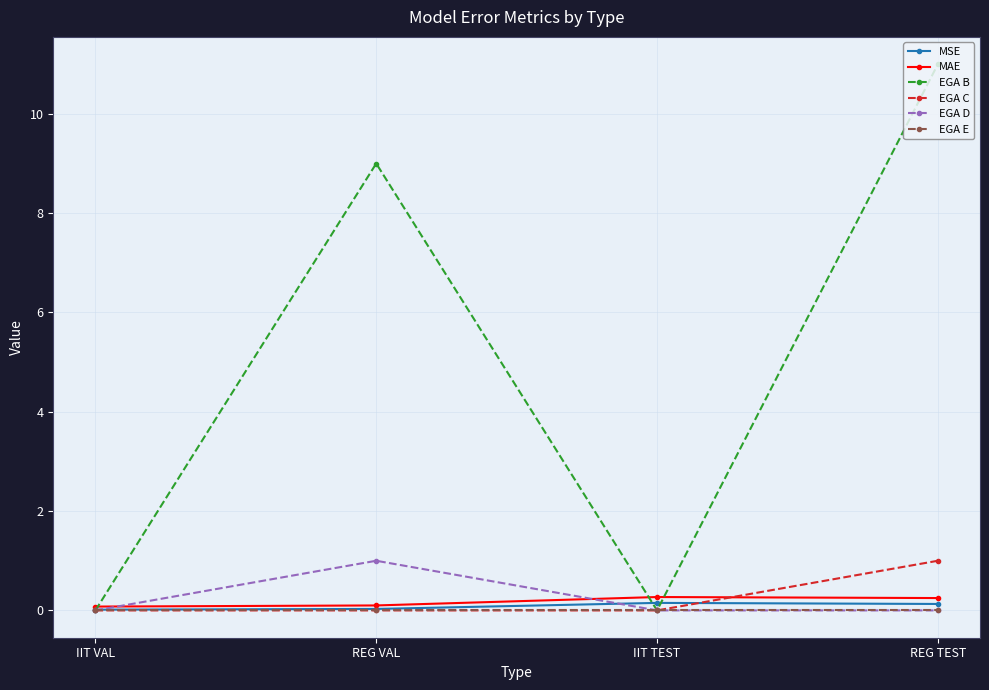

At which category does EGA D reach its first local peak?

REG VAL